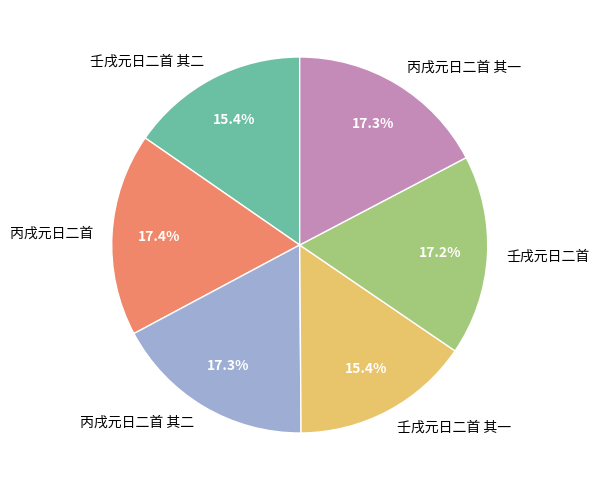

Combined, do 壬戌元日二首 and 壬戌元日二首 其一 account for over 50%?

No